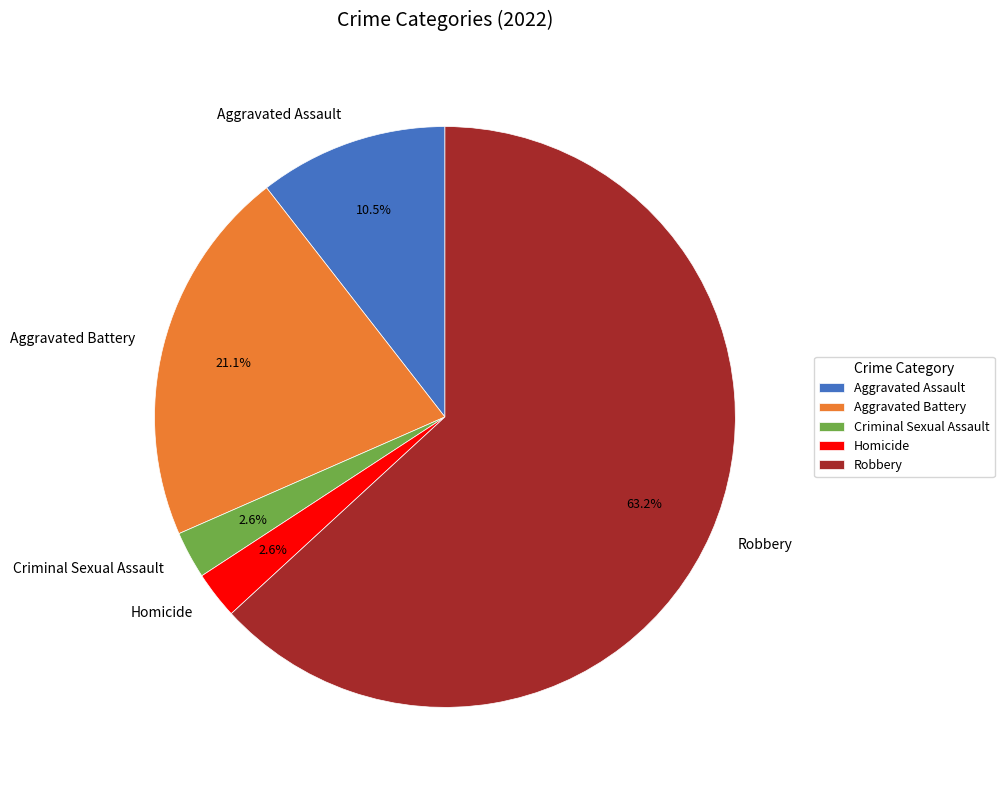

What is the majority slice?

Robbery